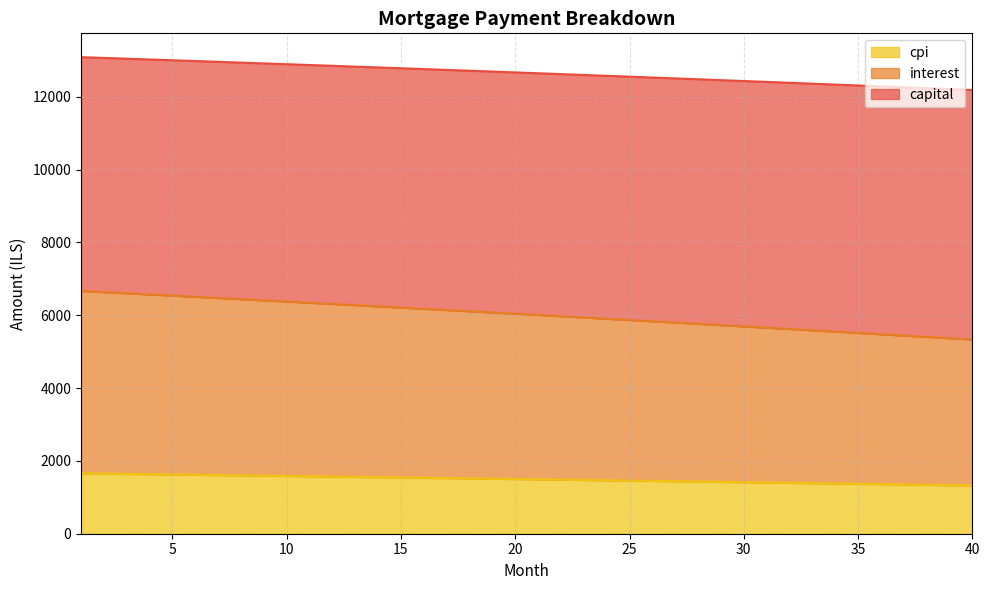

What is the total value across all series at 10?

12894.6